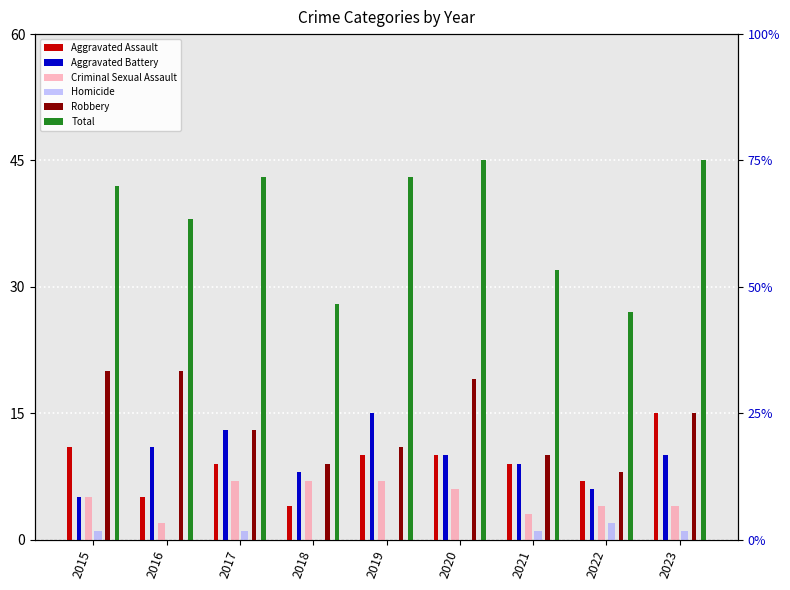

What is the value of the Aggravated Assault bar at the 5th from the left?

10